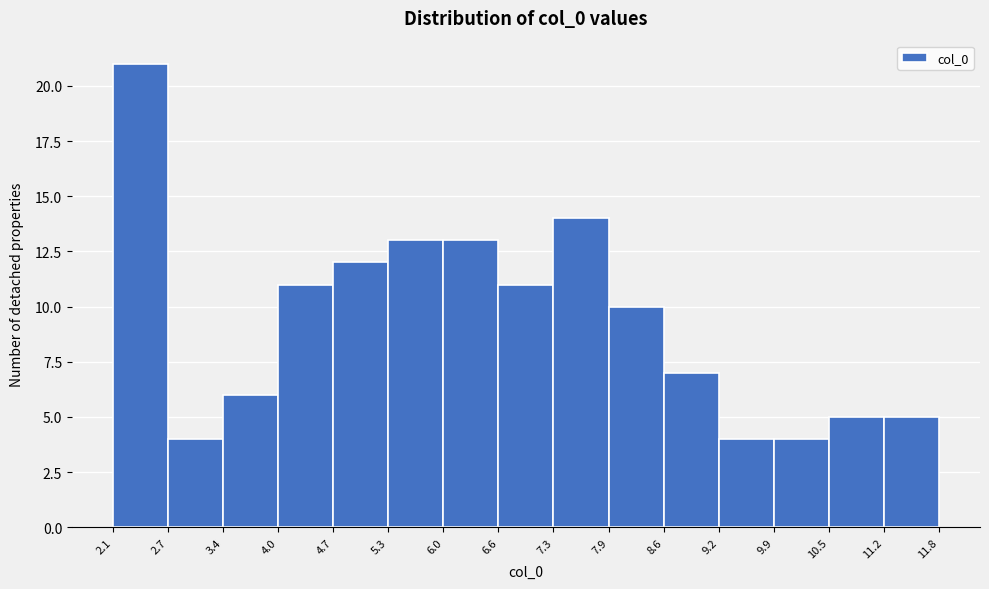

Reading left to right, transcribe this chart: for each bar, give the range it covers on the x-axis and its height. The values are not printed on the chart, so give them approximately, as read against the axis.

2.1 to 2.7: 21
2.7 to 3.4: 4
3.4 to 4.0: 6
4.0 to 4.7: 11
4.7 to 5.3: 12
5.3 to 6.0: 13
6.0 to 6.6: 13
6.6 to 7.3: 11
7.3 to 7.9: 14
7.9 to 8.6: 10
8.6 to 9.2: 7
9.2 to 9.9: 4
9.9 to 10.5: 4
10.5 to 11.2: 5
11.2 to 11.8: 5